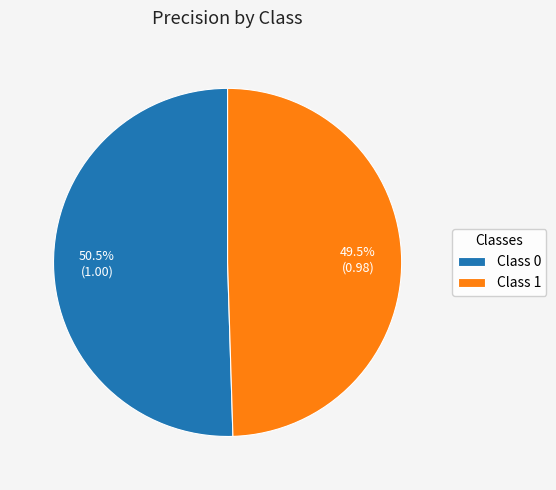

Rank the categories by value from lowest to highest.

Class 1, Class 0